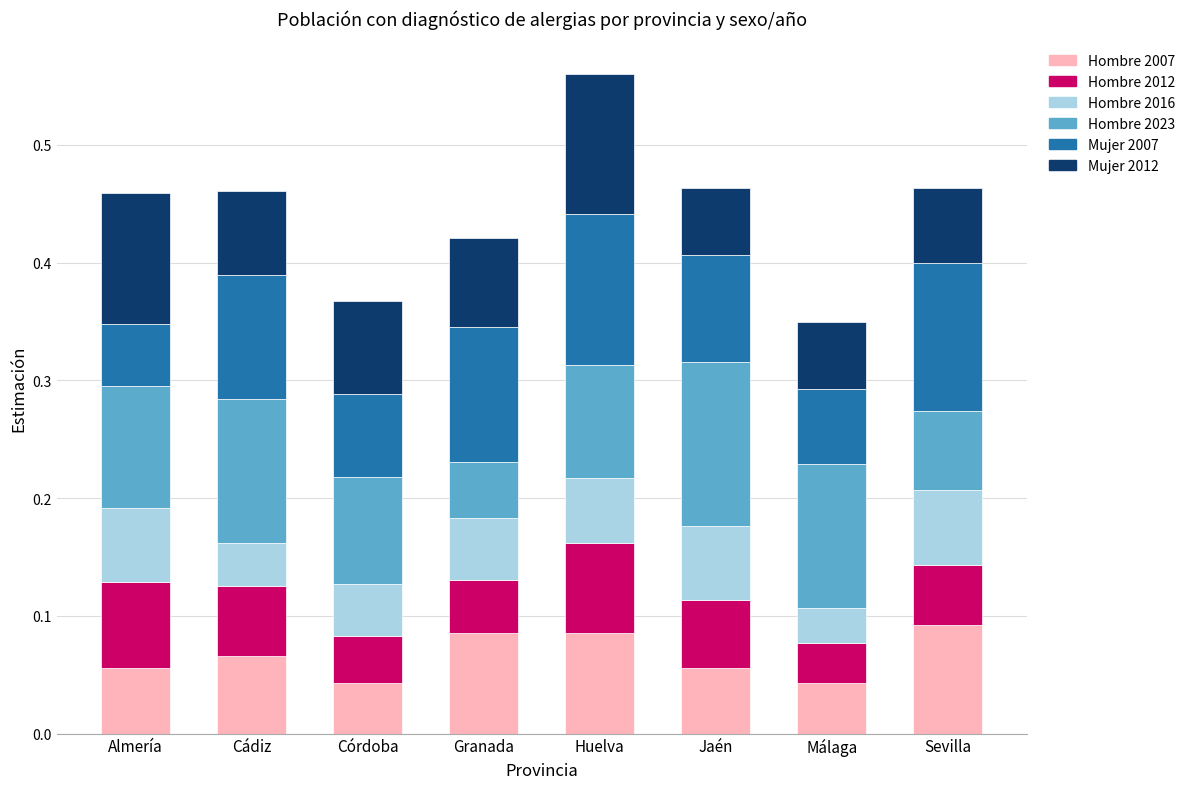

How many series are shown in this chart?

6